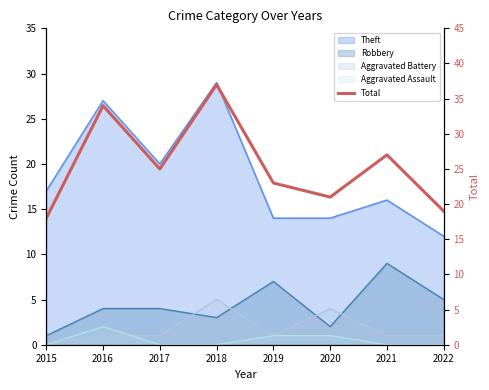

The chart shows a value of 19 at 2022. True or false?

True